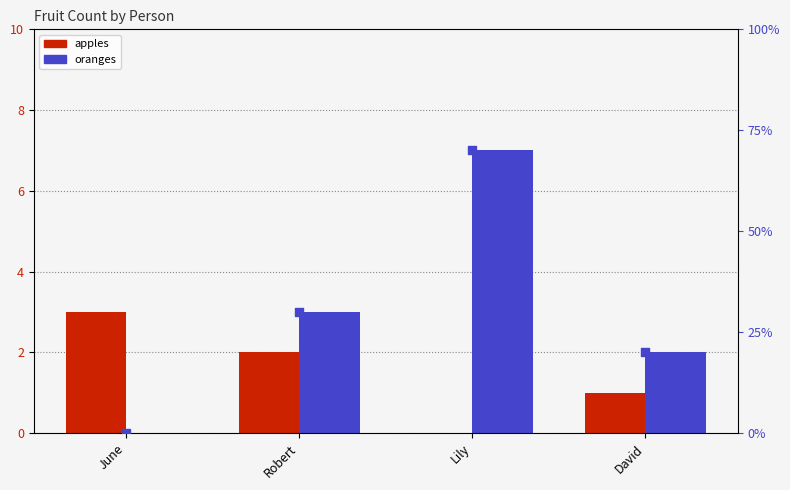

Which series has the largest total across all categories?

oranges (percentile)